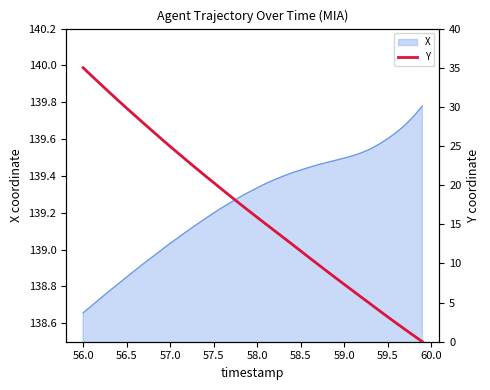

Which category has the lowest value in the X series?

56.0